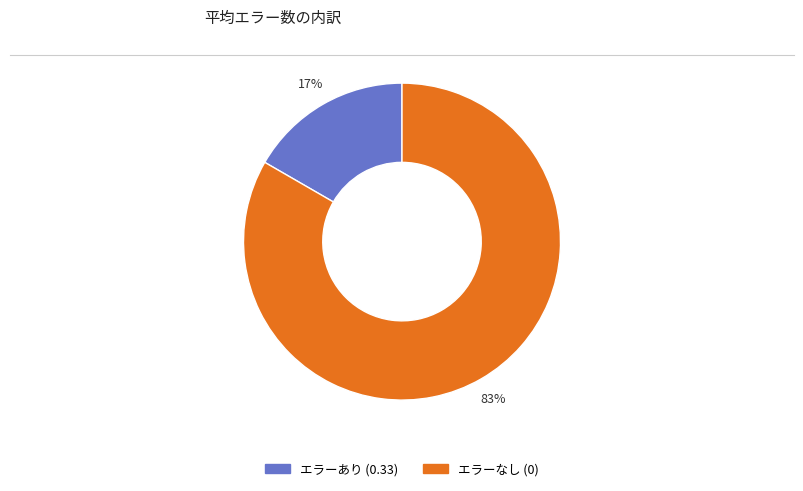

How many segments does this pie chart have?

2